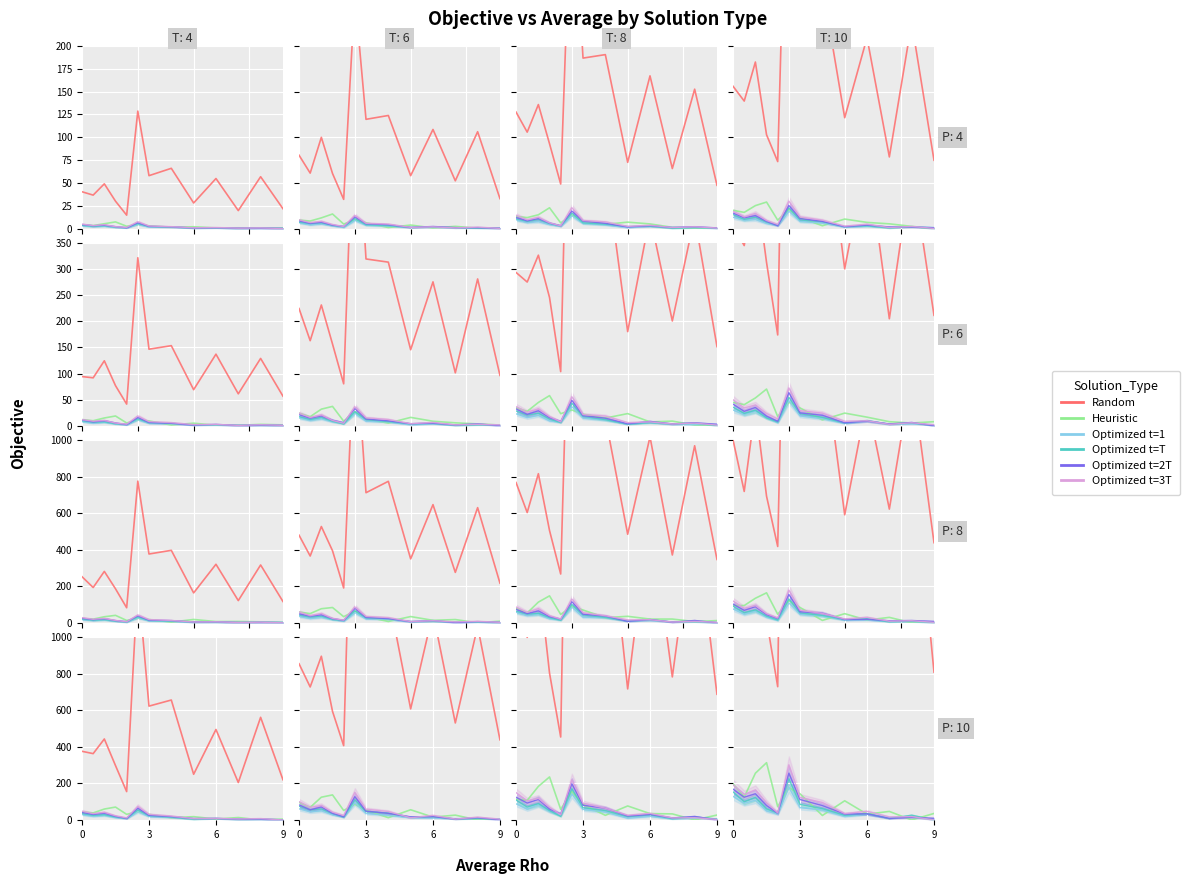

What is the difference between the second highest and second lowest values in the Optimized t=1 series?

116.6